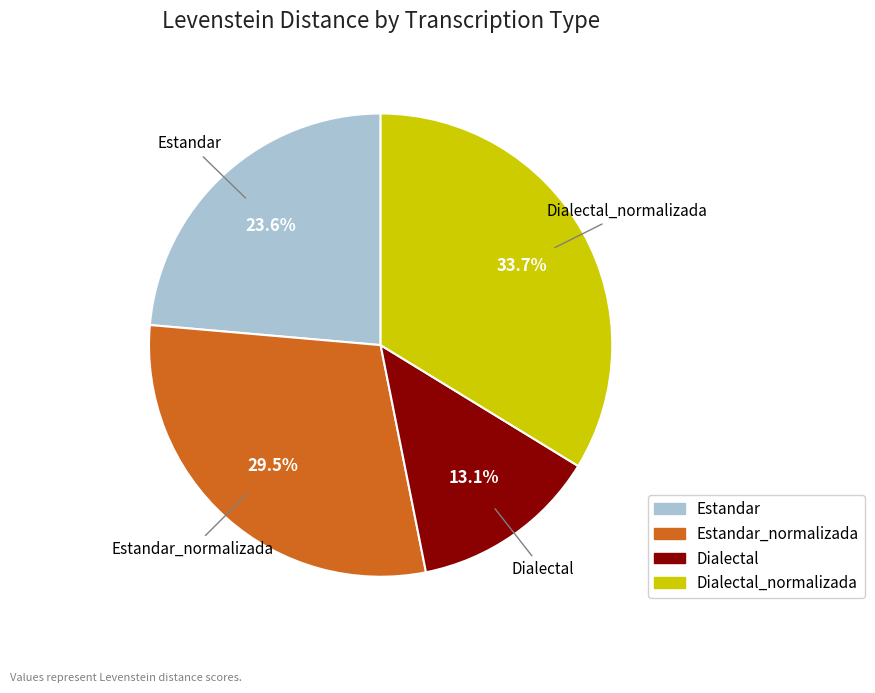

Do Estandar and Dialectal together represent more than half of the pie?

No